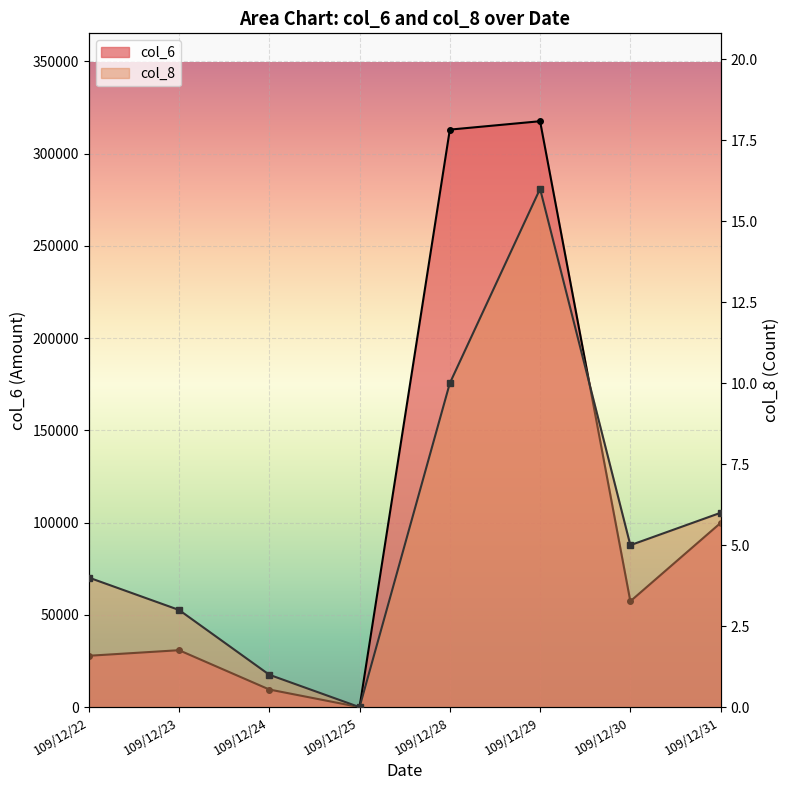

How many lines are shown in the chart?

2